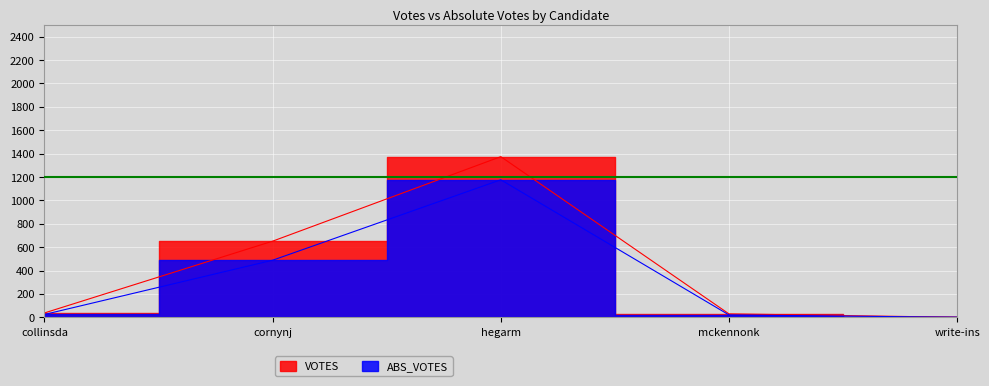

True or false: VOTES and ABS_VOTES cross at least once.

False